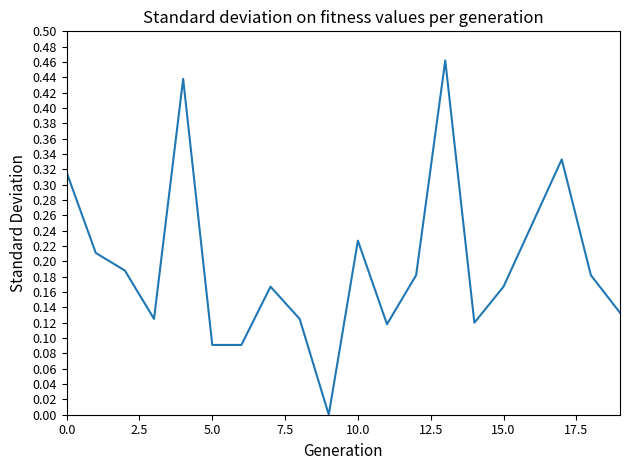

Does the chart display data point markers on the line(s)?

No